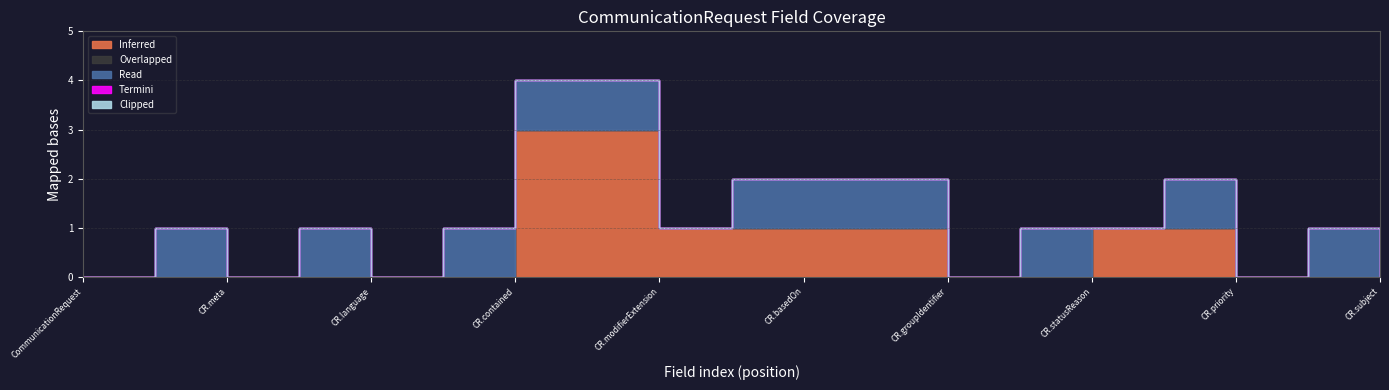

How many data points does each series have?

19